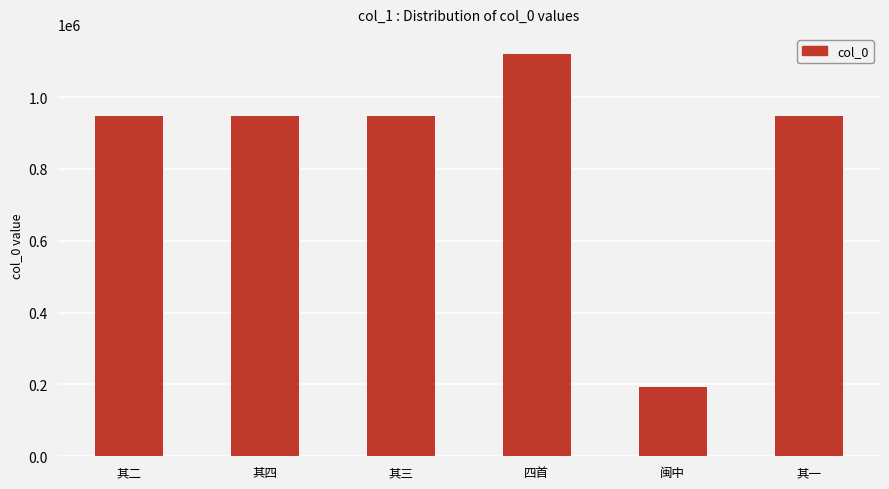

The chart shows a value of 1434990 at 其三. True or false?

False